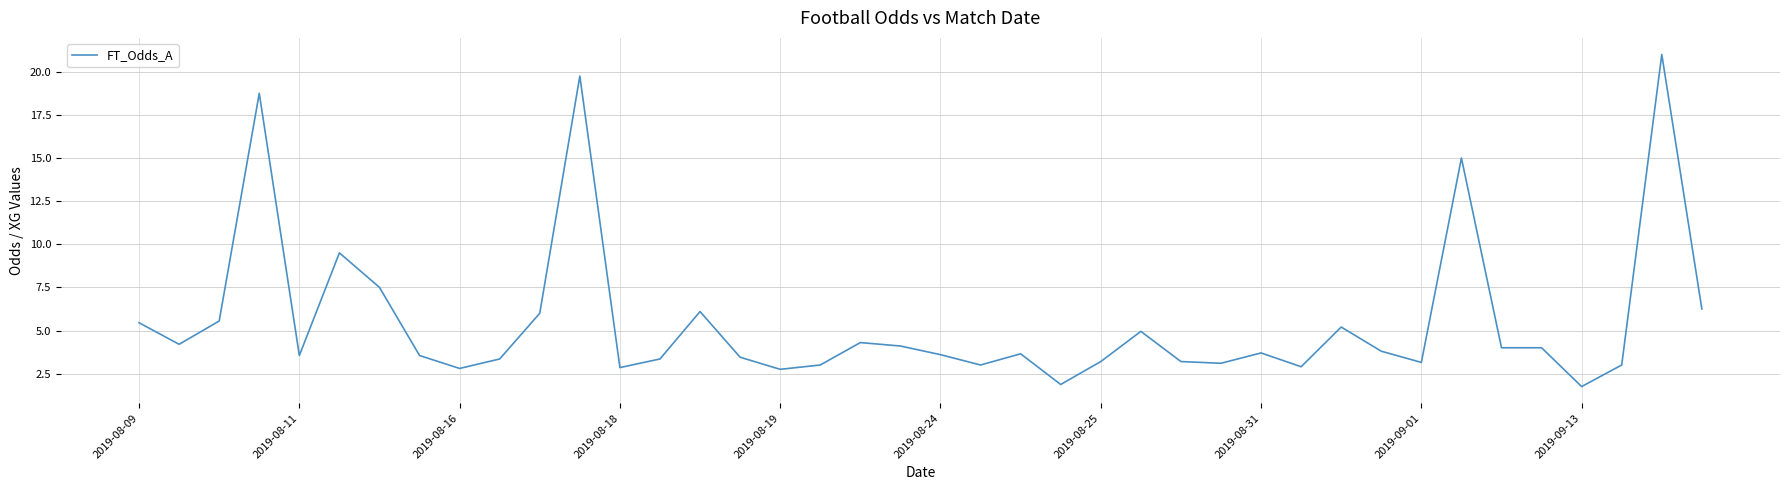

What is the minimum value shown in the chart?

1.8